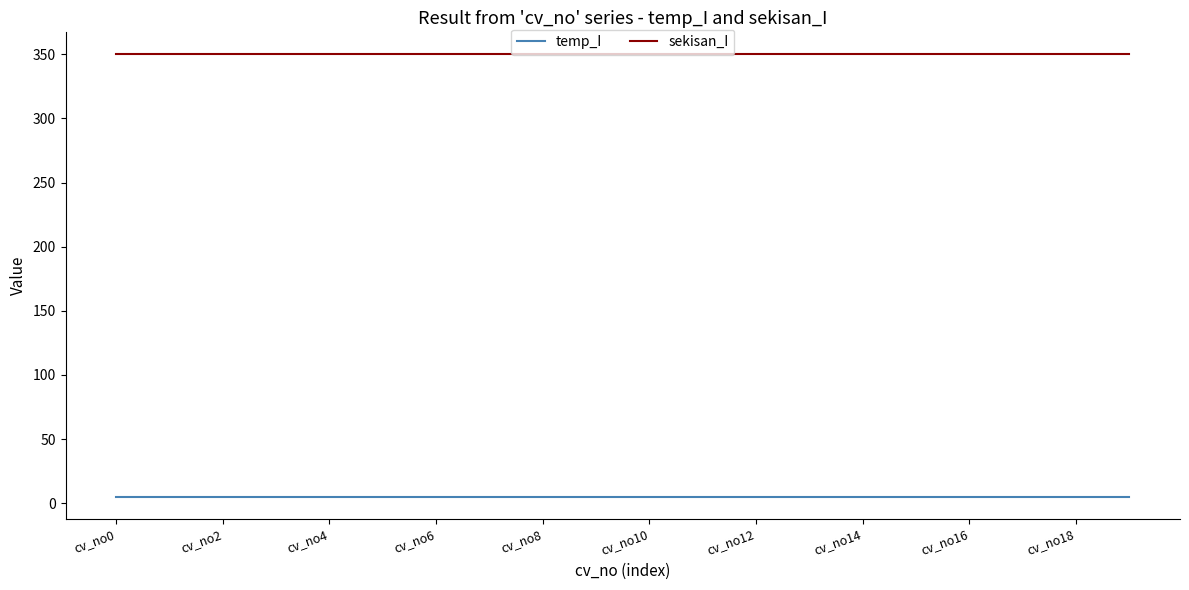

True or false: temp_I and sekisan_I intersect in this chart.

False